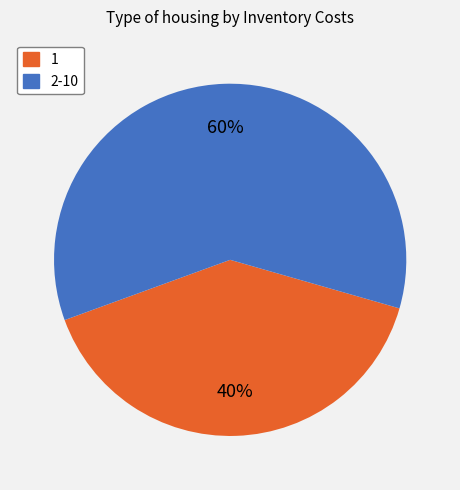

To the nearest percent, what is the average slice percentage?

50%